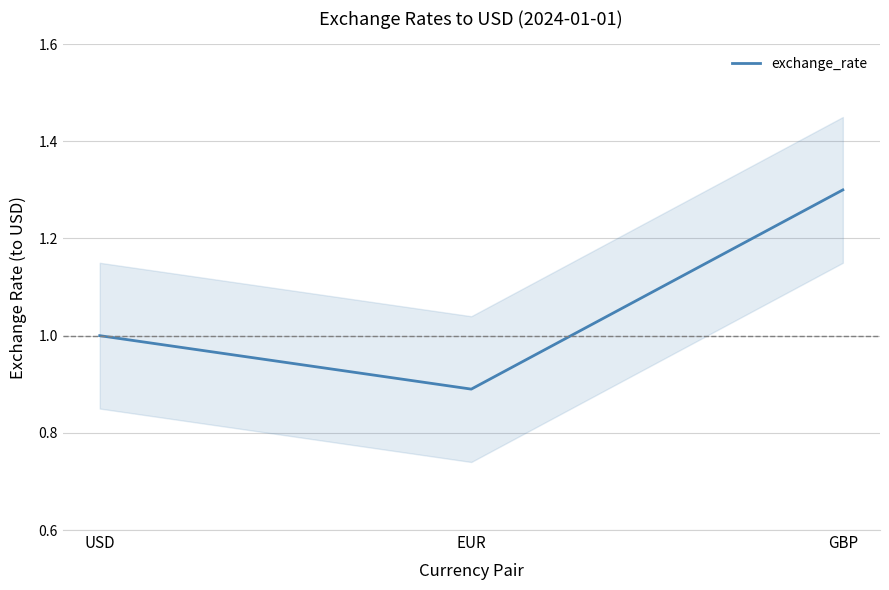

Is this an area chart (filled region under the line)?

No